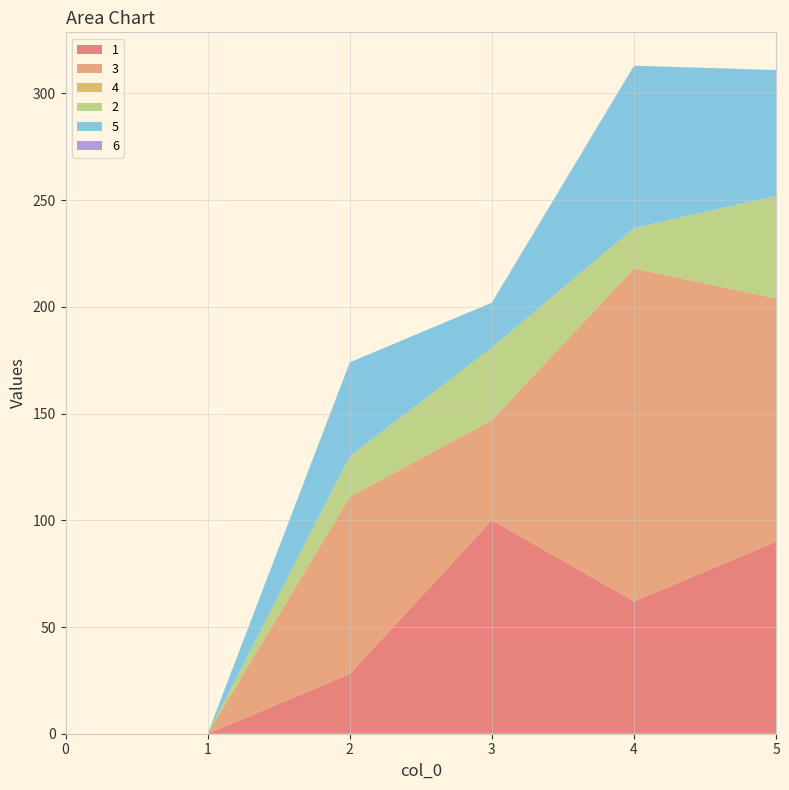

Reading left to right, list all the values displayed in this chart.

1: 0	0	28	100	62	90
3: 0	0	83	47	156	114
4: 0	0	0	0	0	0
2: 0	0	19	34	19	48
5: 0	0	44	21	76	59
6: 0	0	0	0	0	0